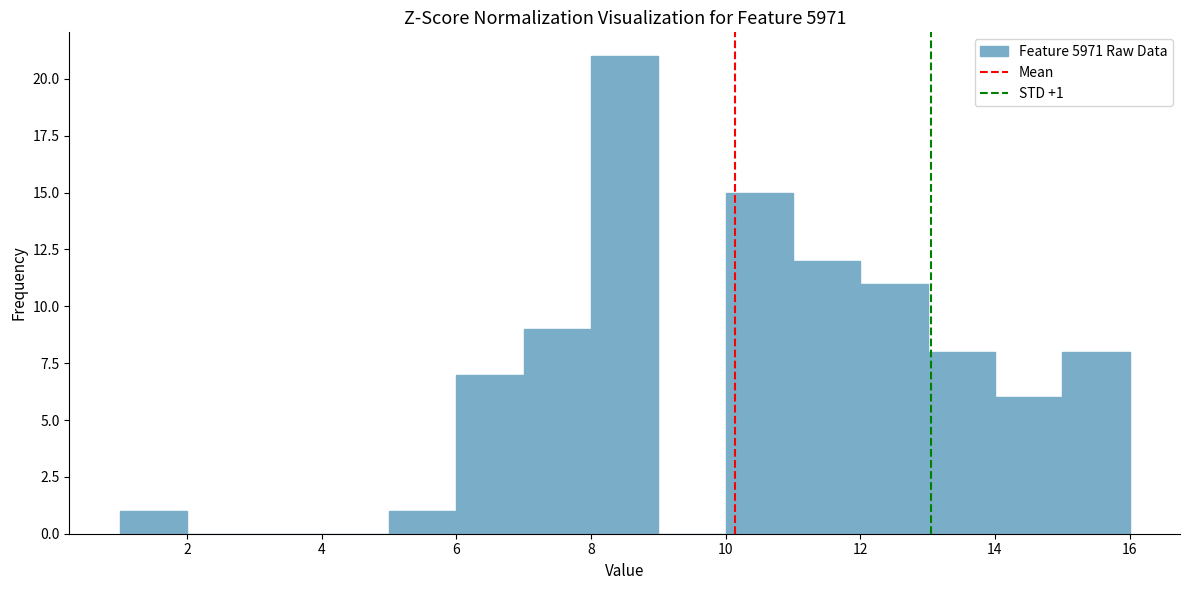

Which range on the x-axis has the tallest bar?

8 to 9